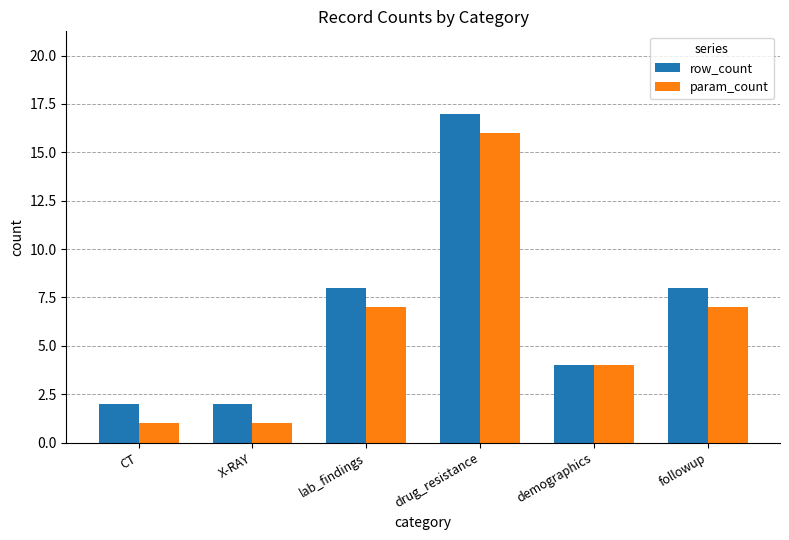

Reading left to right, extract all data points from this chart.

row_count: 2	2	8	17	4	8
param_count: 1	1	7	16	4	7